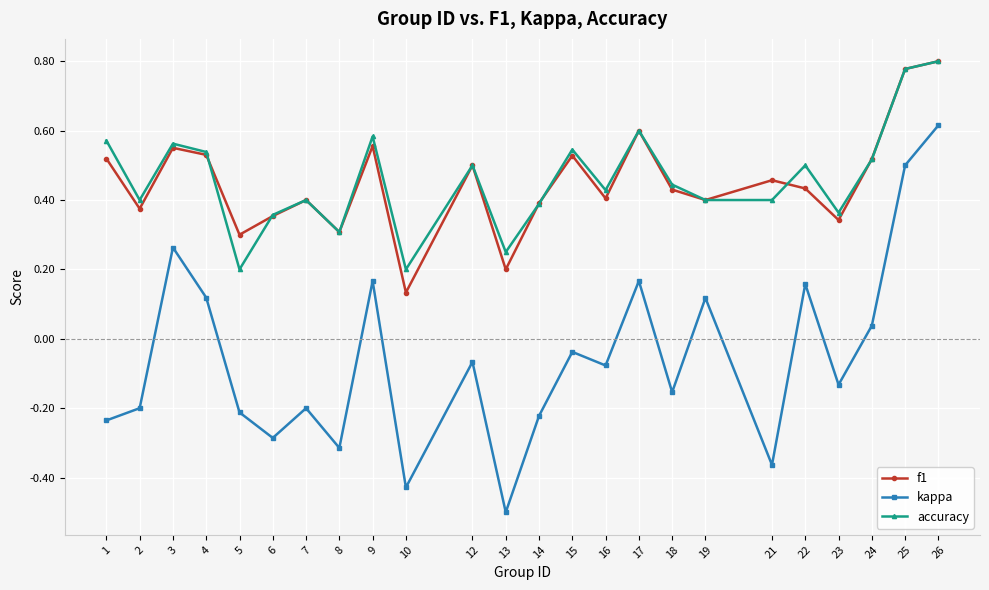

What is the sum of all f1 values?

10.8